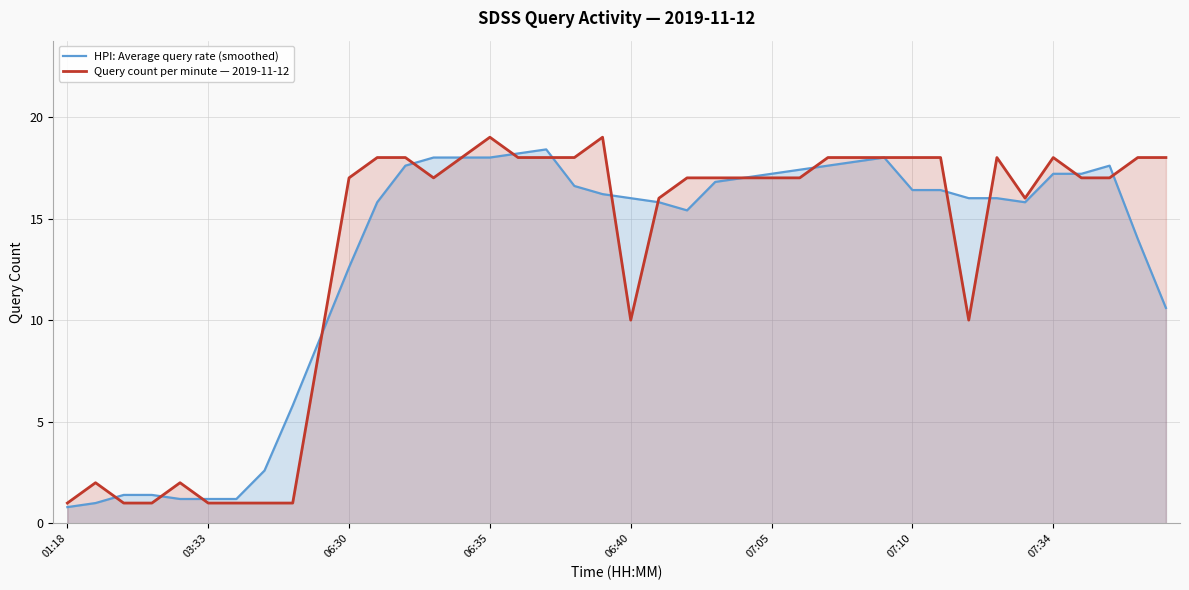

True or false: Query count per minute — 2019-11-12 and HPI: Average query rate (smoothed) intersect in this chart.

True